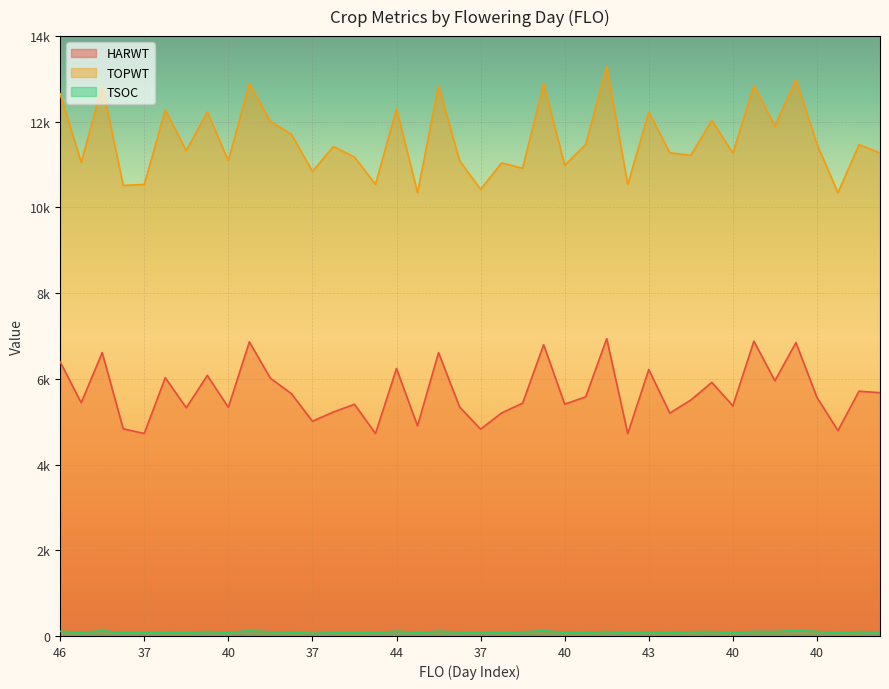

The value of TSOC at 43 is 155. True or false?

False